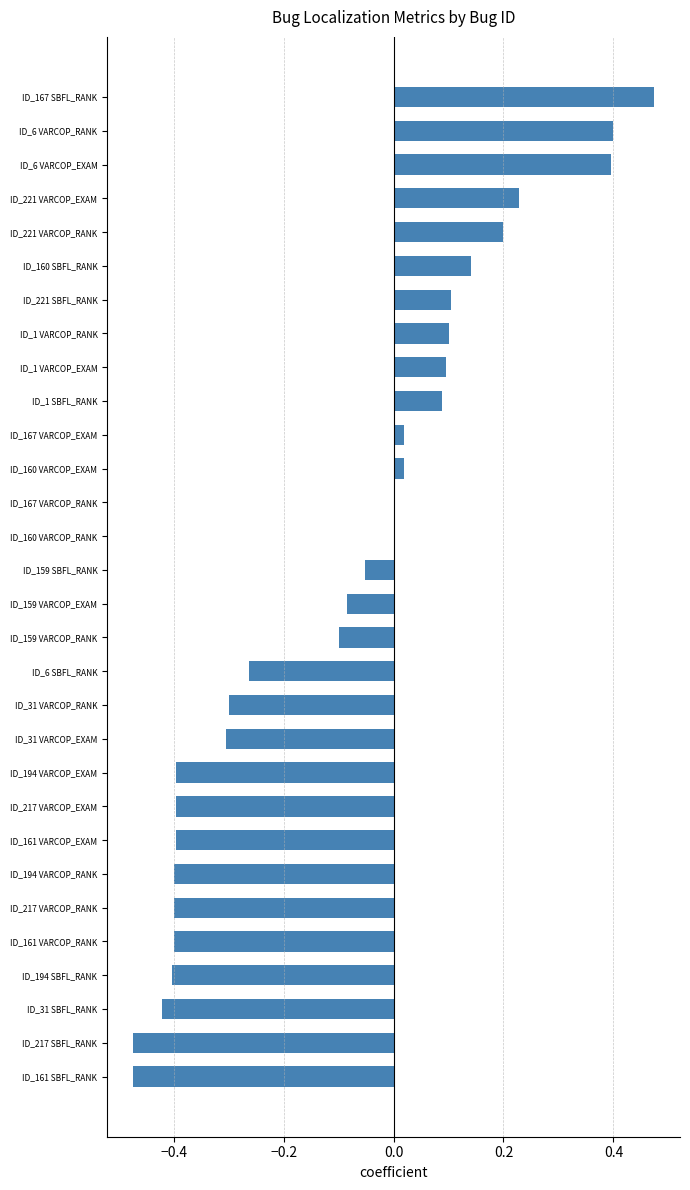

What is the change in value from ID_160 SBFL_RANK to ID_167 SBFL_RANK?

+0.3